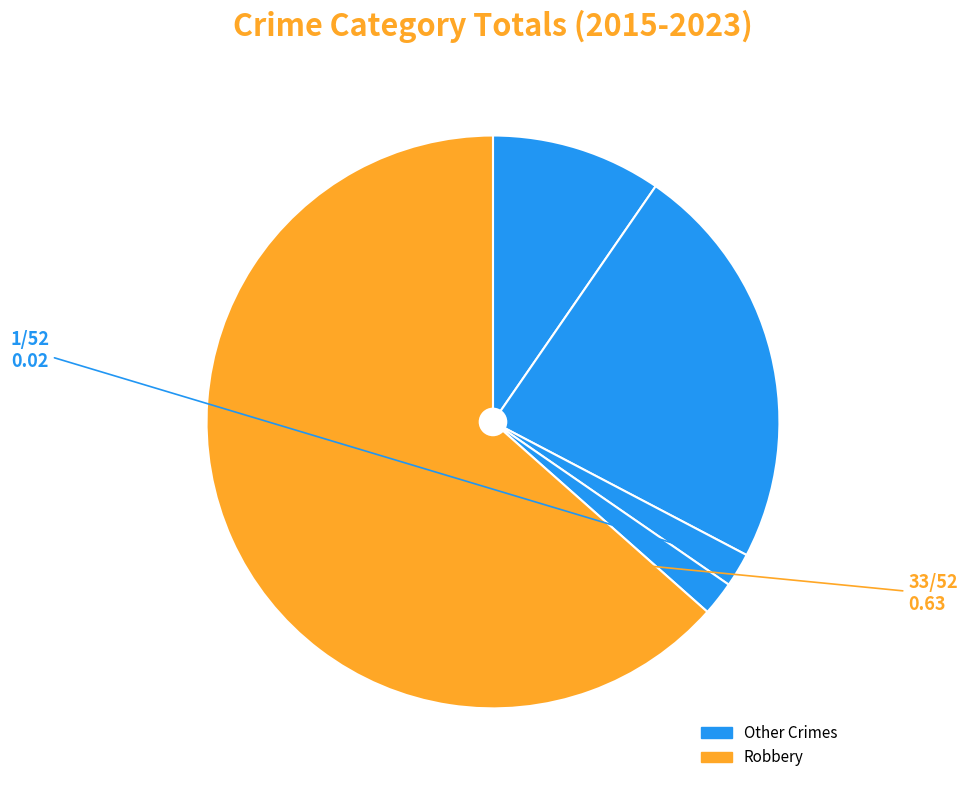

How many slices are in this pie chart?

5